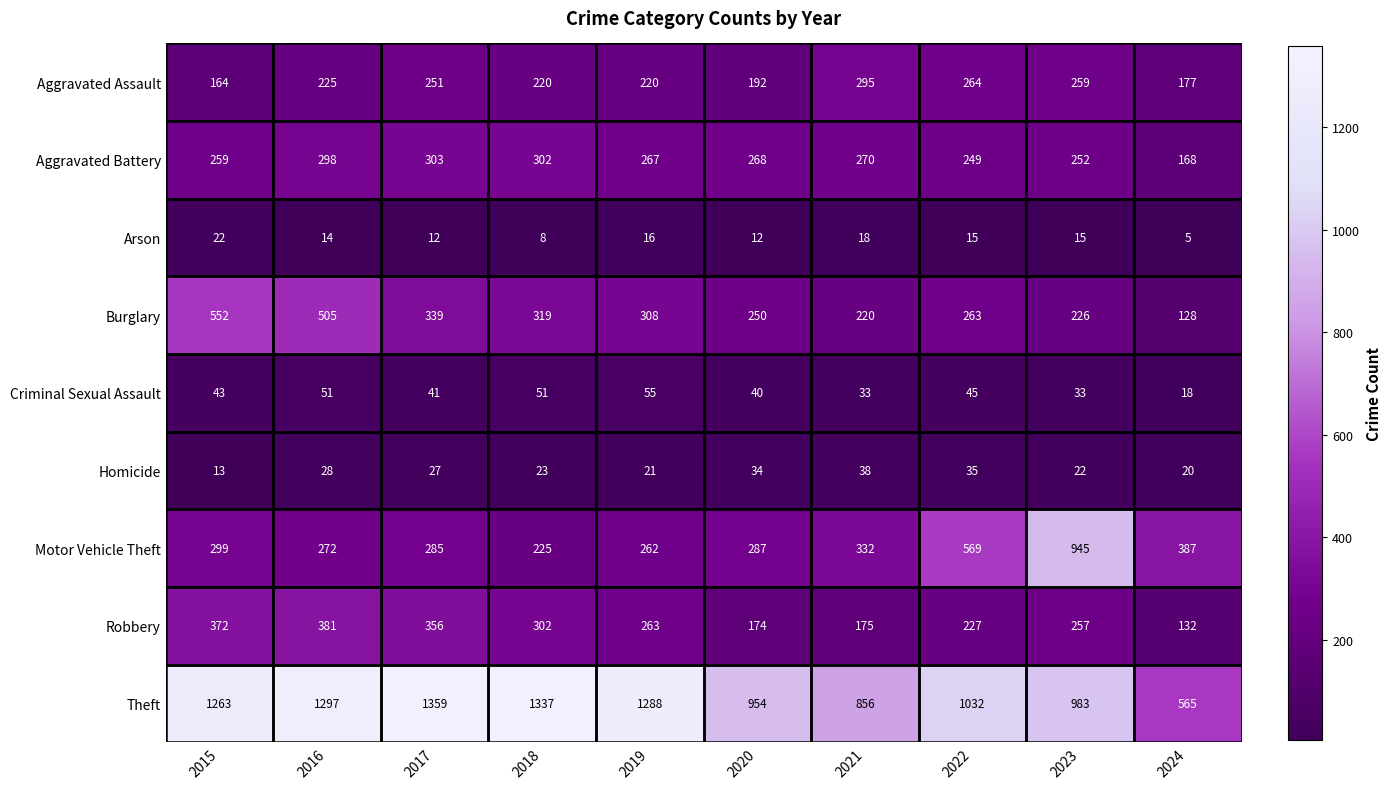

At 2024, list the series in order from largest to smallest.

Theft, Motor Vehicle Theft, Aggravated Assault, Aggravated Battery, Robbery, Burglary, Homicide, Criminal Sexual Assault, Arson